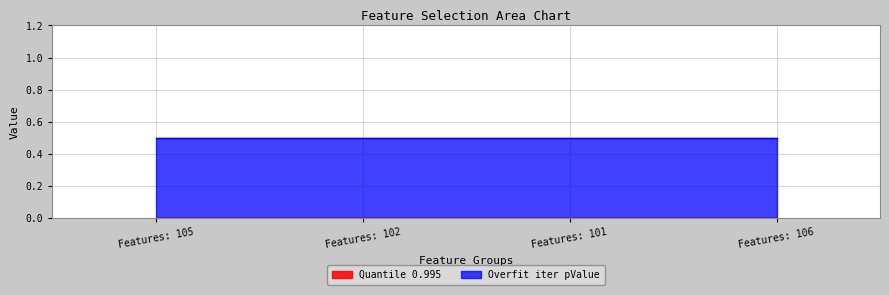

How many series are shown in this chart?

2